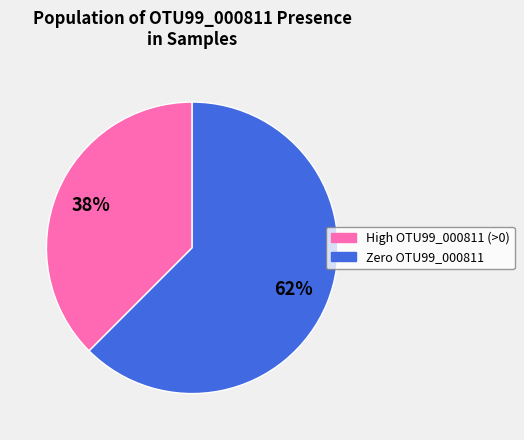

Does any single category account for the majority?

Yes